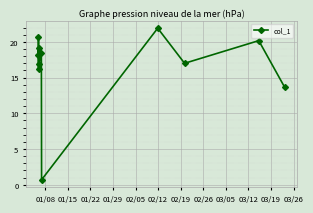

What is the value of the 1st point from the left?

18.2